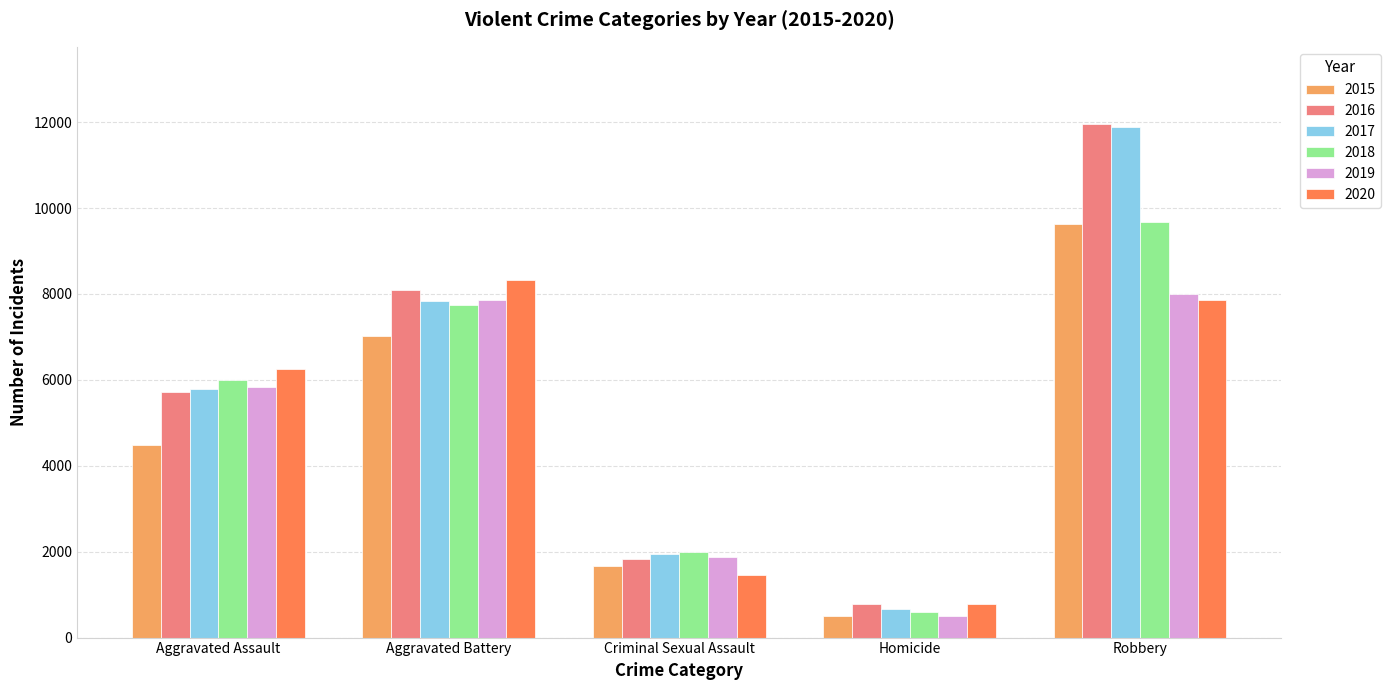

Reading left to right, extract all data points from this chart.

2015: 4480	7018	1671	496	9638
2016: 5712	8085	1820	786	11960
2017: 5793	7845	1951	672	11880
2018: 6001	7734	1985	589	9680
2019: 5841	7857	1880	498	7994
2020: 6263	8319	1457	787	7855